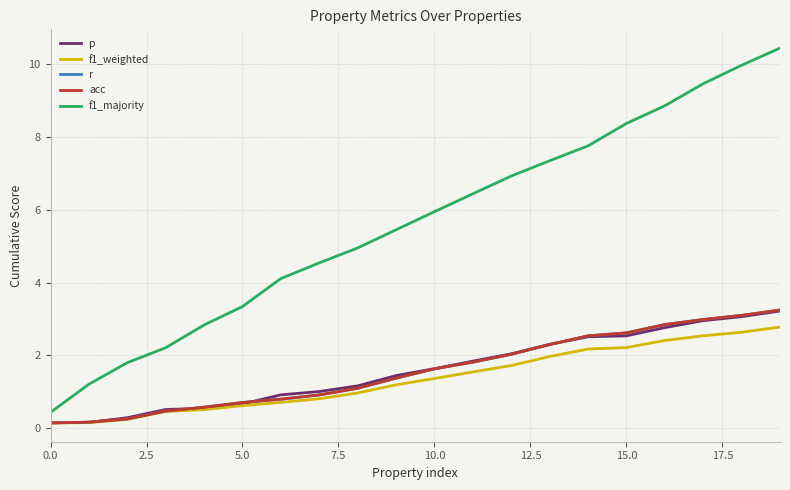

Does the chart have visible grid lines?

Yes